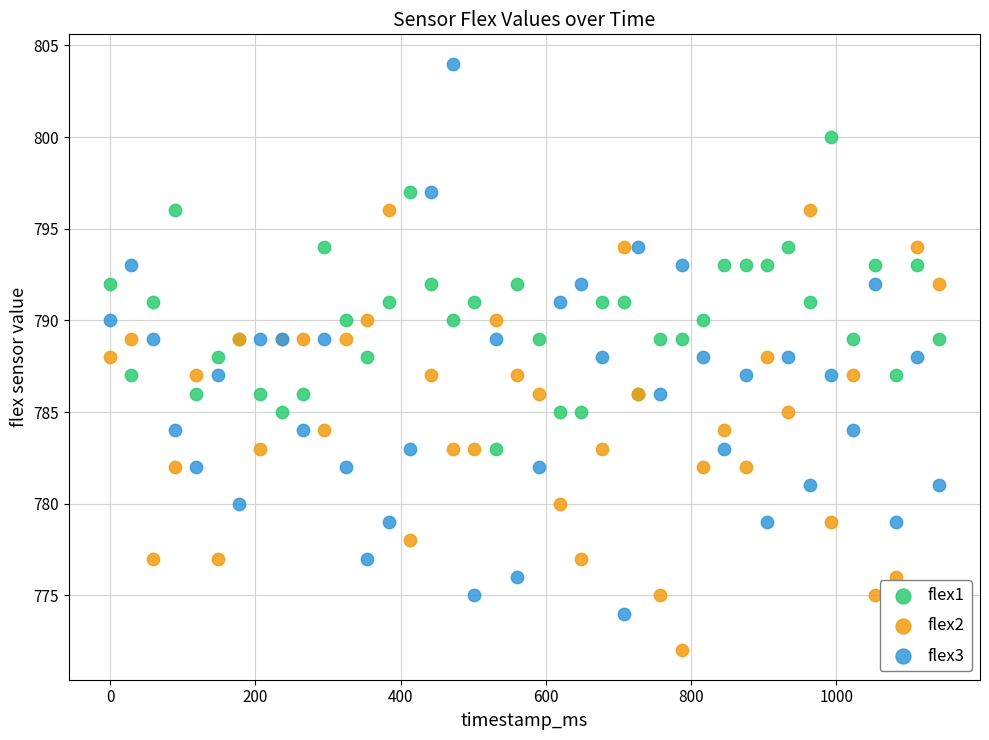

What are all the series names shown in the legend?

flex1, flex2, flex3